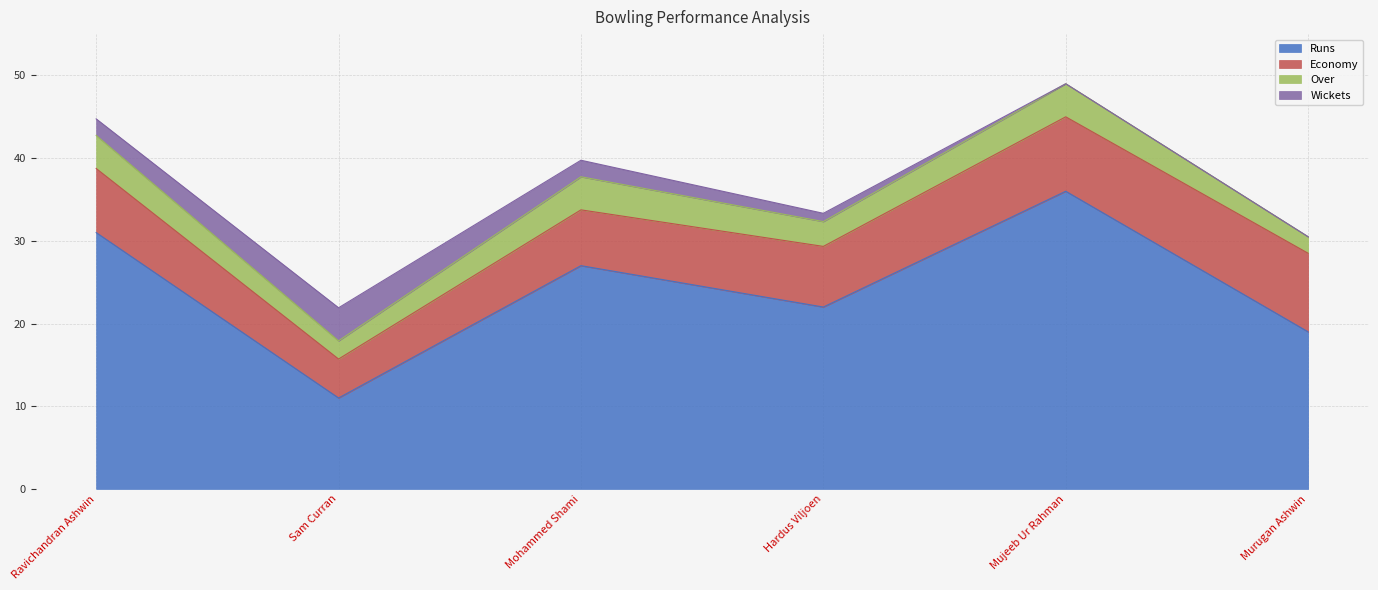

True or false: Over and Runs cross at least once.

False